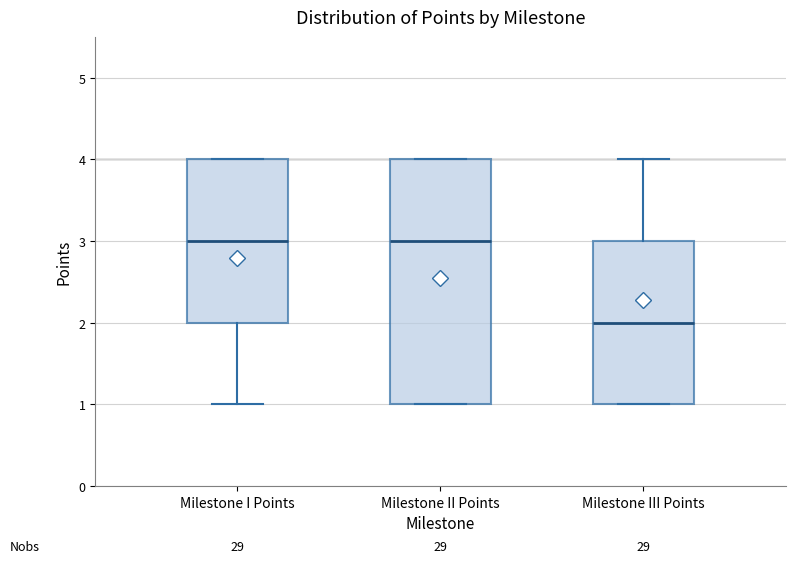

Which box's median line is the lowest?

Milestone III Points